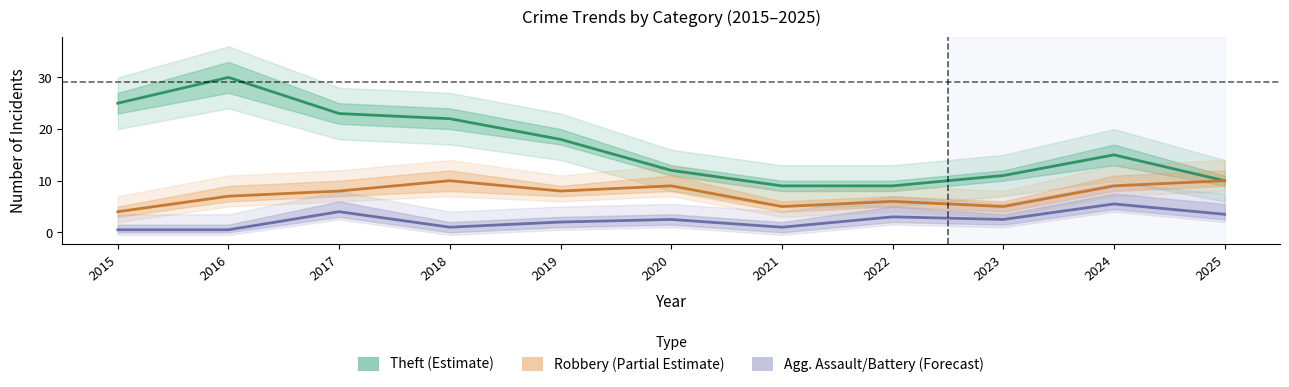

Reading right to left, what are all the values shown in this chart?

Theft (Estimate): 10.0	15.0	11.0	9.0	9.0	12.0	18.0	22.0	23.0	30.0	25.0
Robbery (Partial Estimate): 10.0	9.0	5.0	6.0	5.0	9.0	8.0	10.0	8.0	7.0	4.0
Agg. Assault/Battery (Forecast): 3.5	5.5	2.5	3.0	1.0	2.5	2.0	1.0	4.0	0.5	0.5